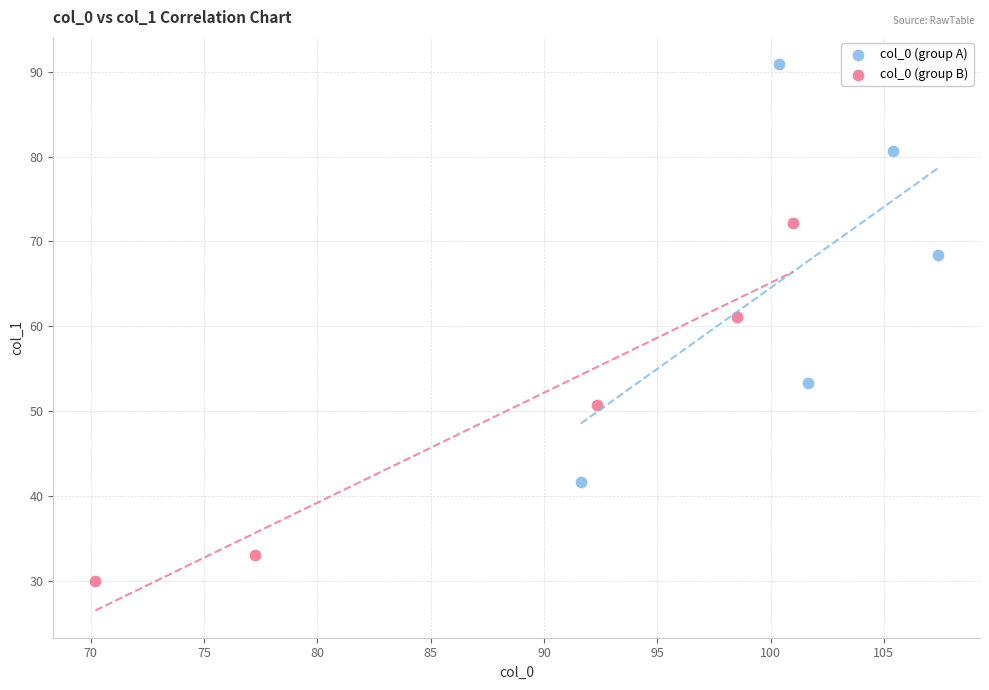

Which series reaches the maximum Y coordinate?

col_0 (group A)